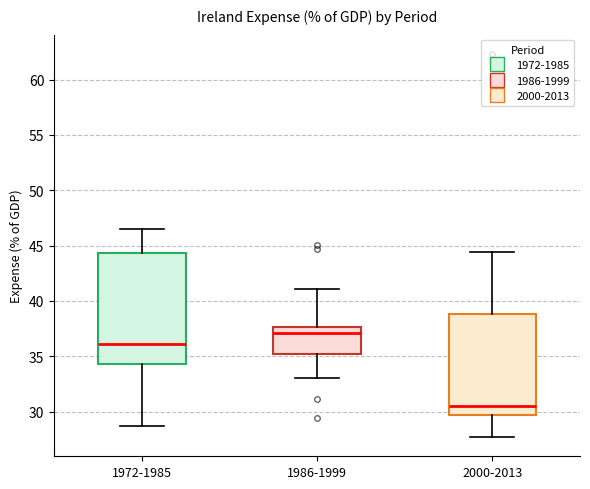

Comparing the boxes themselves (not the whiskers), which one is the tallest?

1972-1985